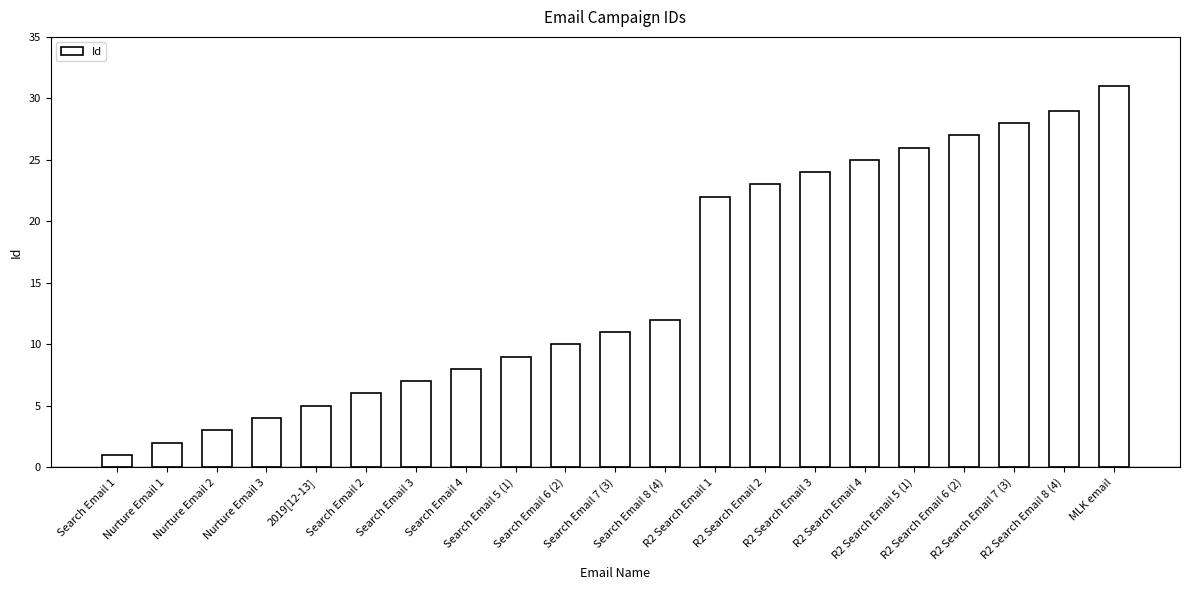

What is the label of the 9th bar from the right?

R2 Search Email 1